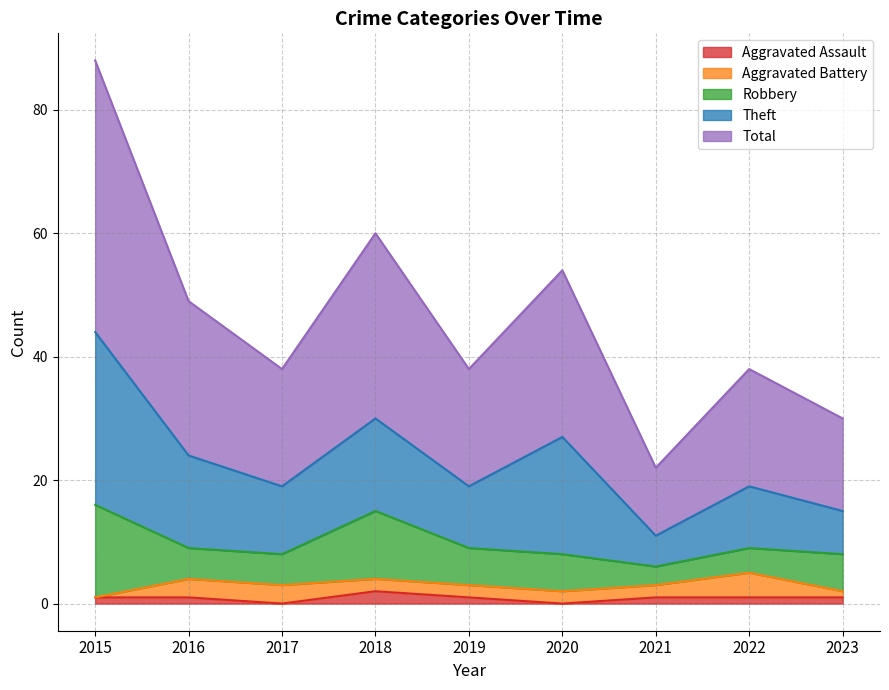

What is the maximum value shown in the chart?

44